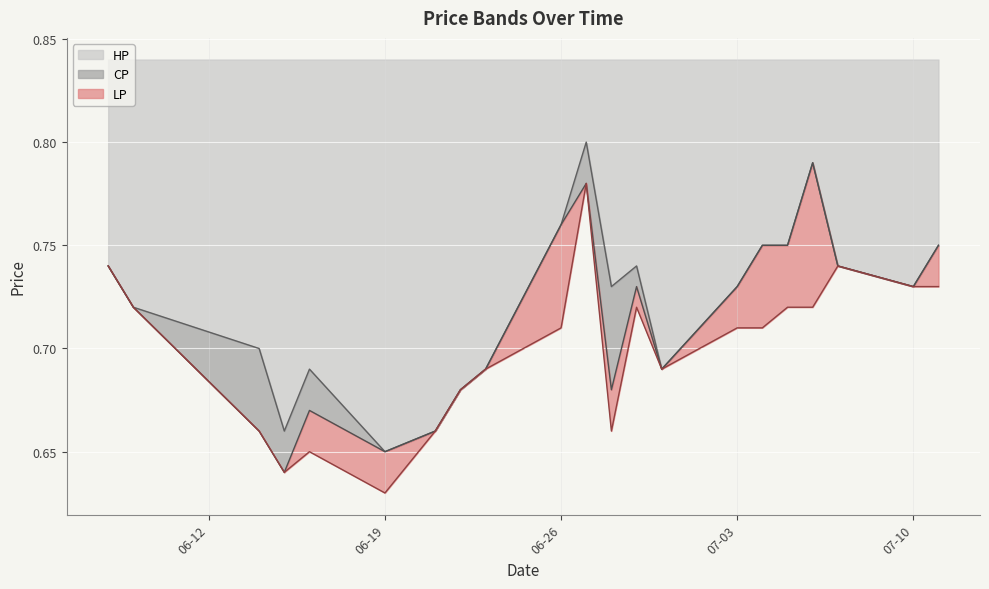

Which series has the widest spread of values?

CP